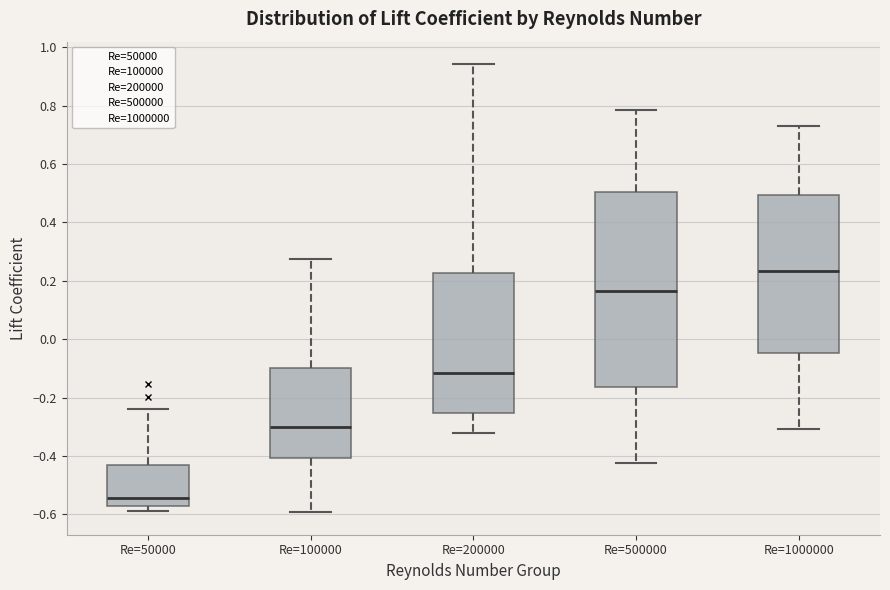

Reading left to right, read every box against the y-axis: the position of its median line, the range the box covers, and the ends of its whiskers. The values are not printed on the chart, so give them approximately, as read against the axis.

Re=50000: median -0.54, box -0.56 to -0.44, whiskers -0.58 to -0.24
Re=100000: median -0.30, box -0.40 to -0.10, whiskers -0.60 to 0.28
Re=200000: median -0.12, box -0.26 to 0.22, whiskers -0.32 to 0.94
Re=500000: median 0.16, box -0.16 to 0.50, whiskers -0.42 to 0.78
Re=1000000: median 0.24, box -0.04 to 0.50, whiskers -0.30 to 0.74